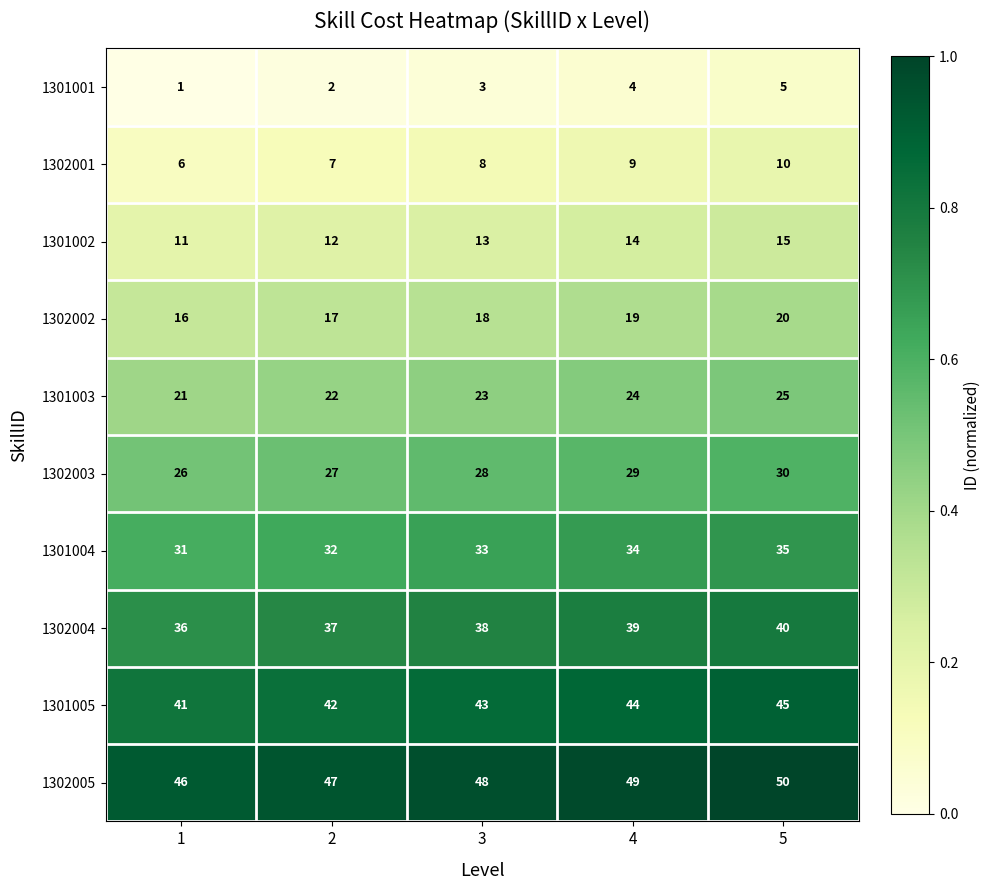

What is the sum of the 1302001 values at 4 and 5?

19